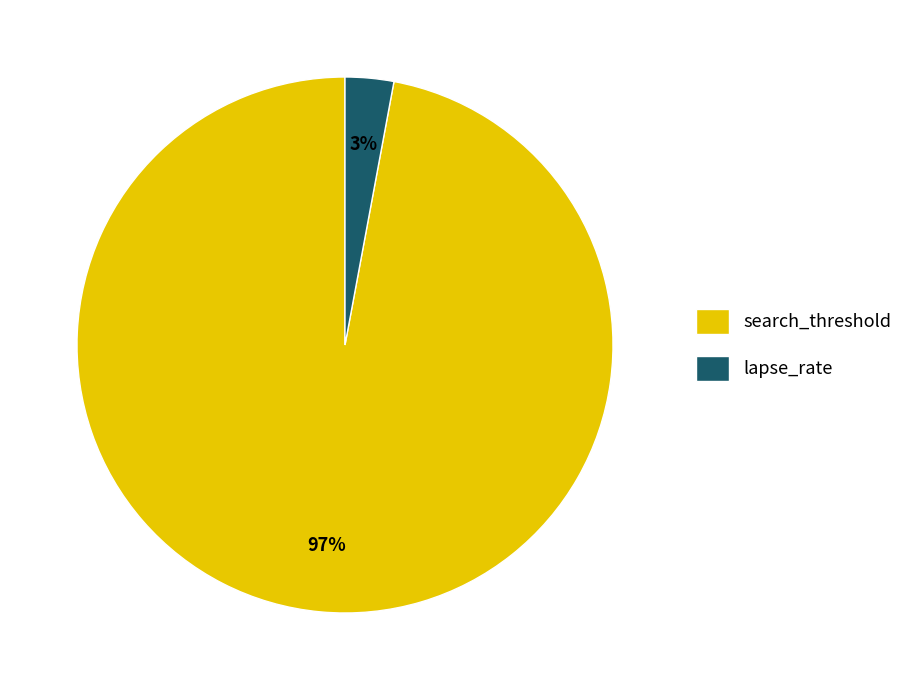

What is the largest slice in the pie chart?

search_threshold